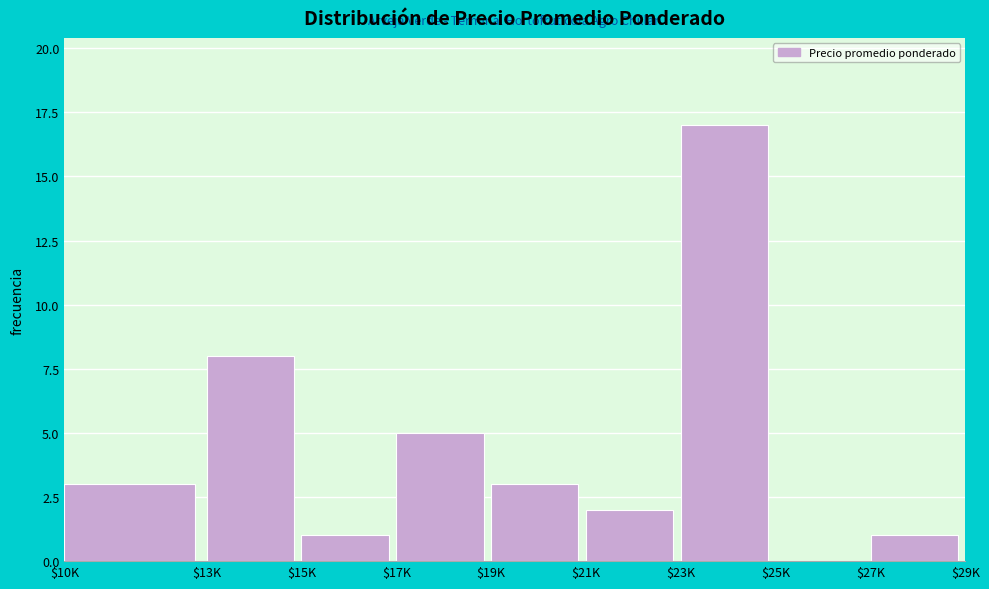

The chart shows a value of 3 at $21K. True or false?

False